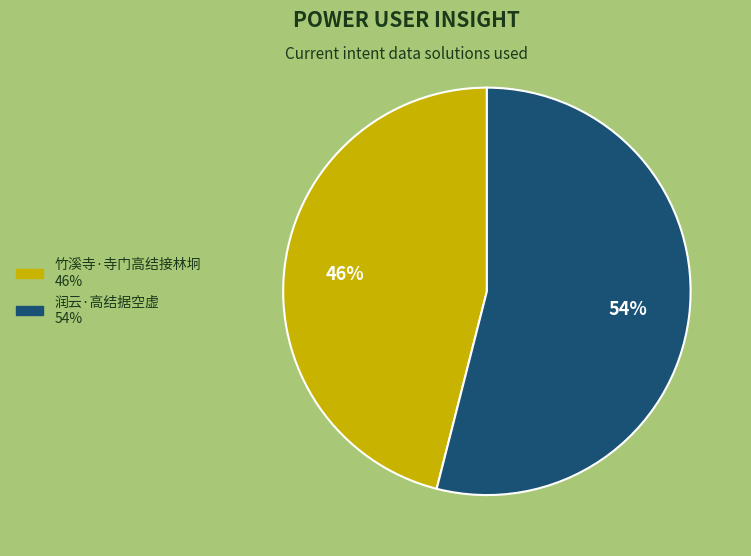

To the nearest percent, what is the difference between the 竹溪寺·寺门高结接林坰 and 润云·高结据空虚 slice percentages?

8%